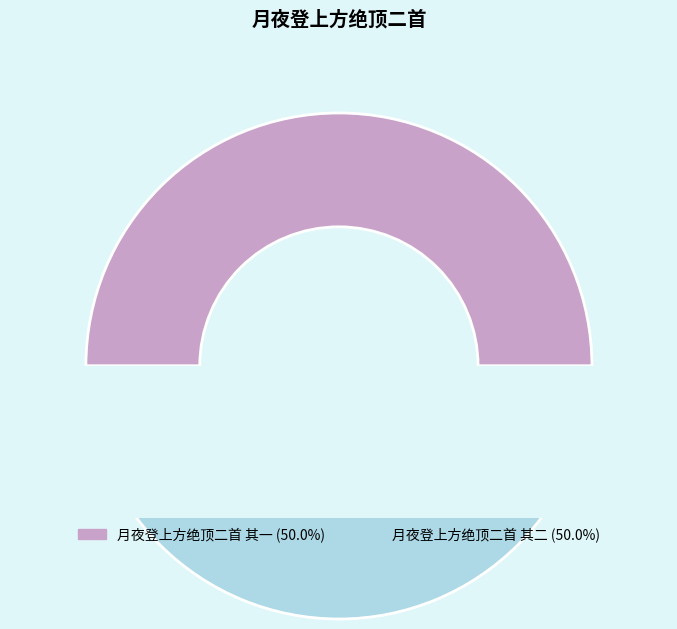

True or false: 月夜登上方绝顶二首 其二 accounts for 50% of the total.

True